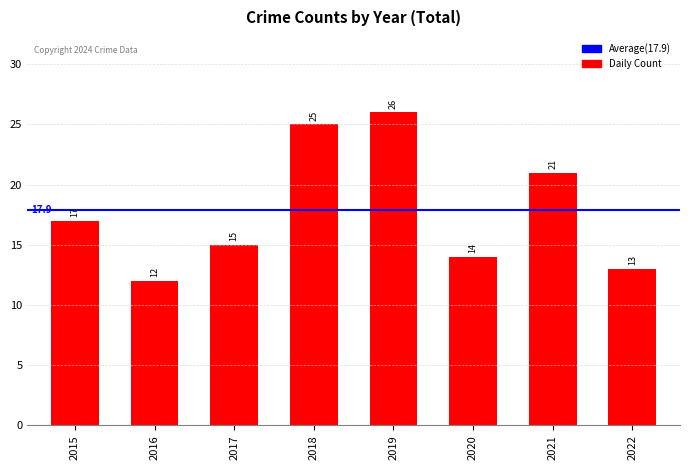

The chart shows a value of 21 at 2021. True or false?

True